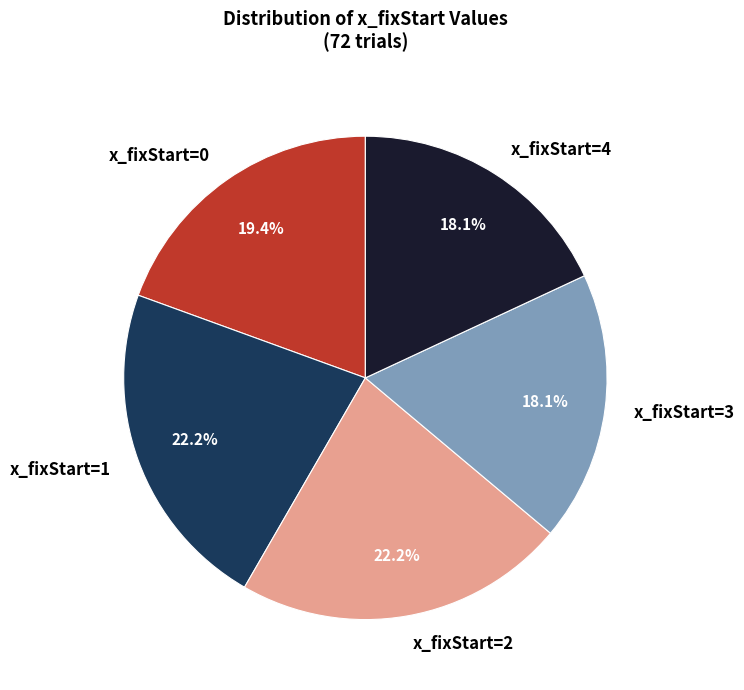

What is the ratio of the value at x_fixStart=1 to the value at x_fixStart=4?

1.2